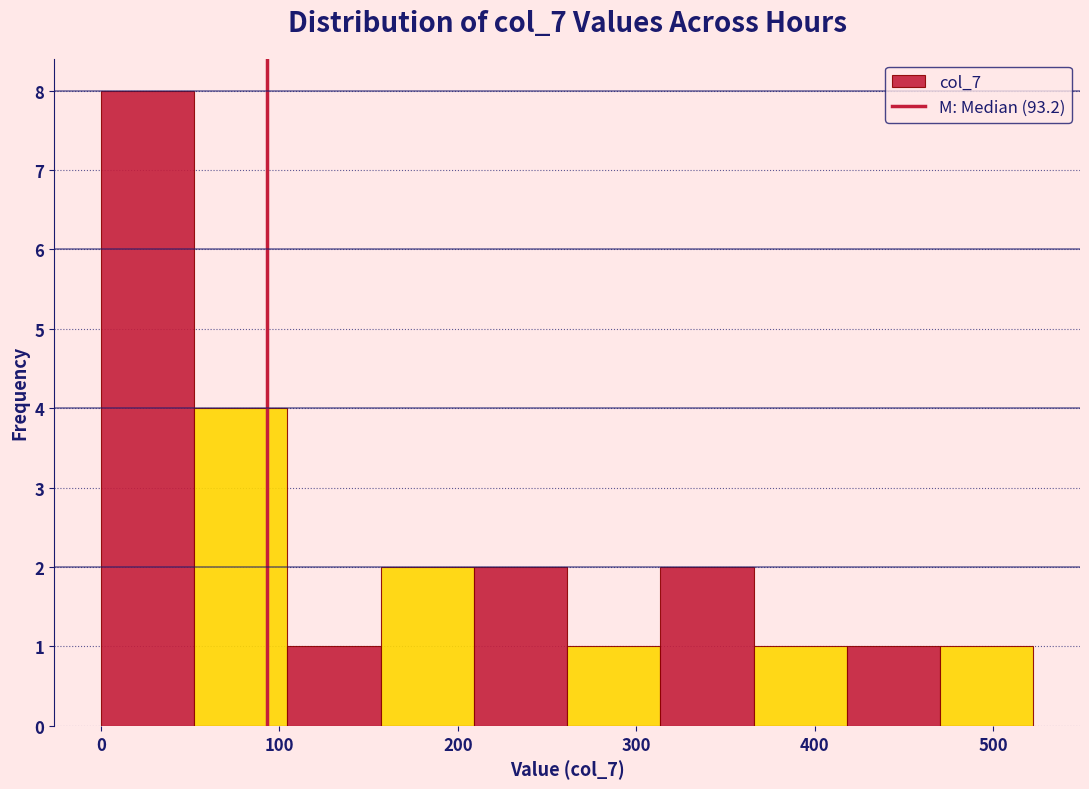

Over which range of the x-axis is the bar tallest?

0 to 50